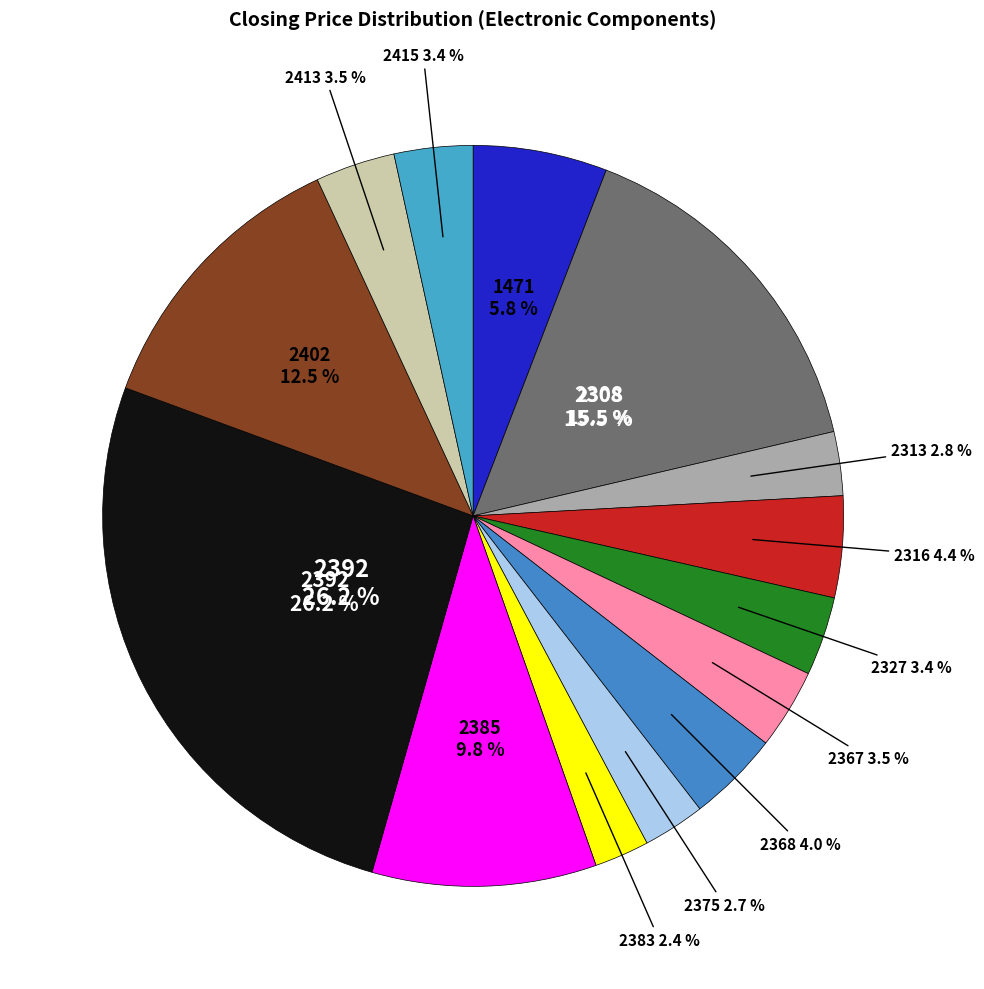

The 2383 slice represents 16% of the pie. True or false?

False